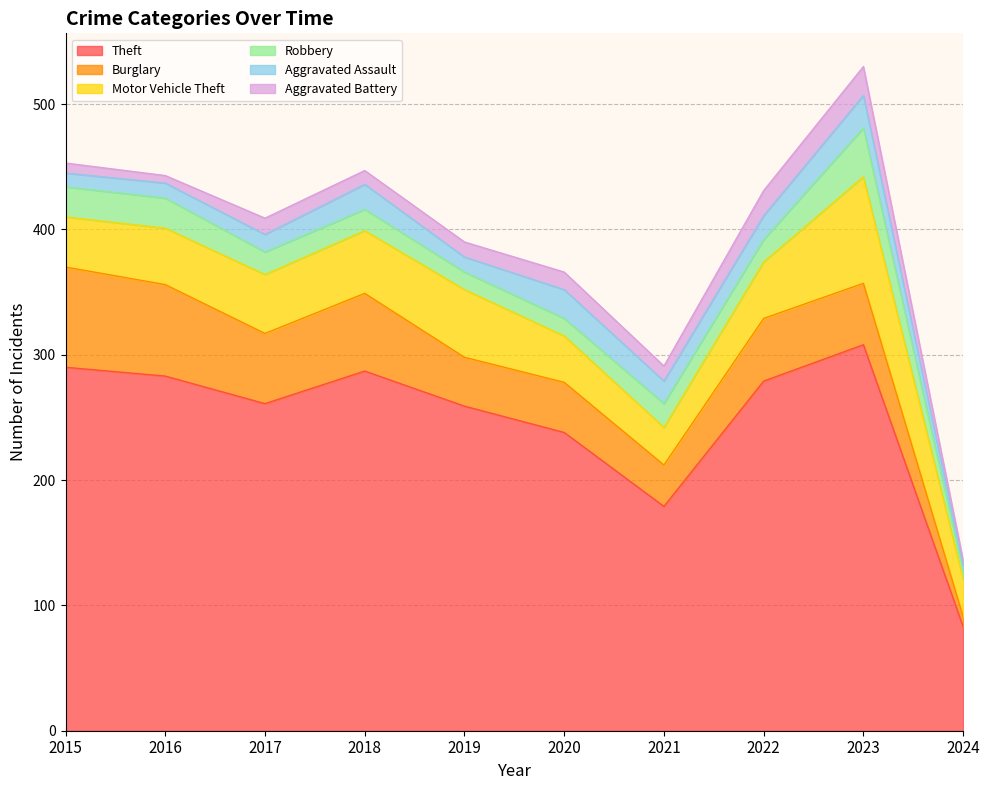

Between 2015 and 2024, which series saw the biggest shift?

Theft